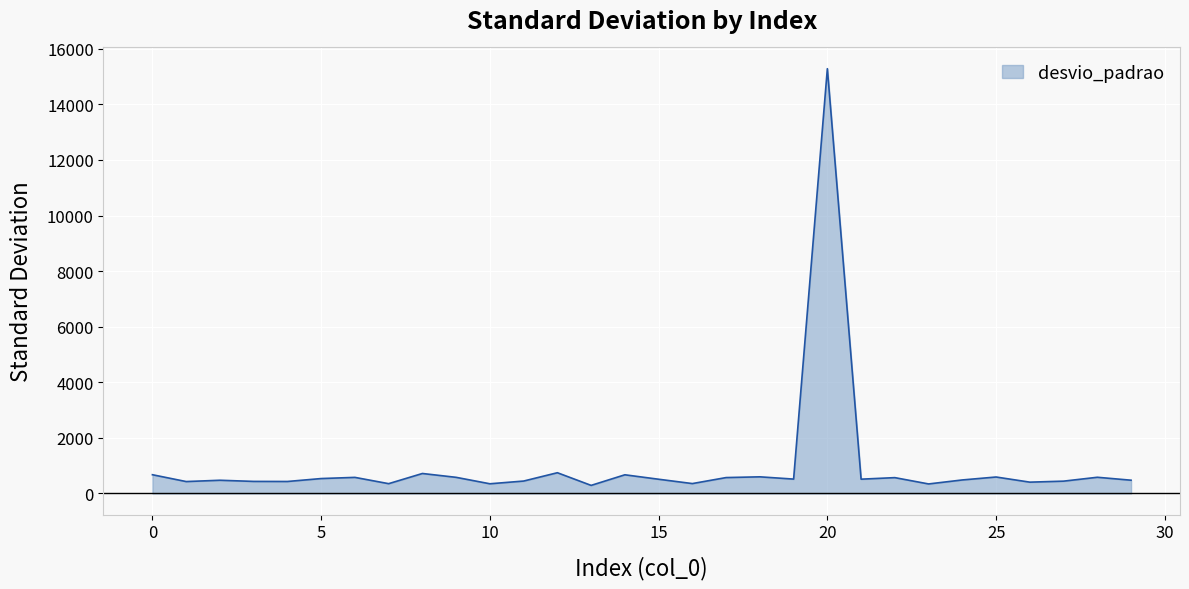

What is the greatest value displayed?

15283.8